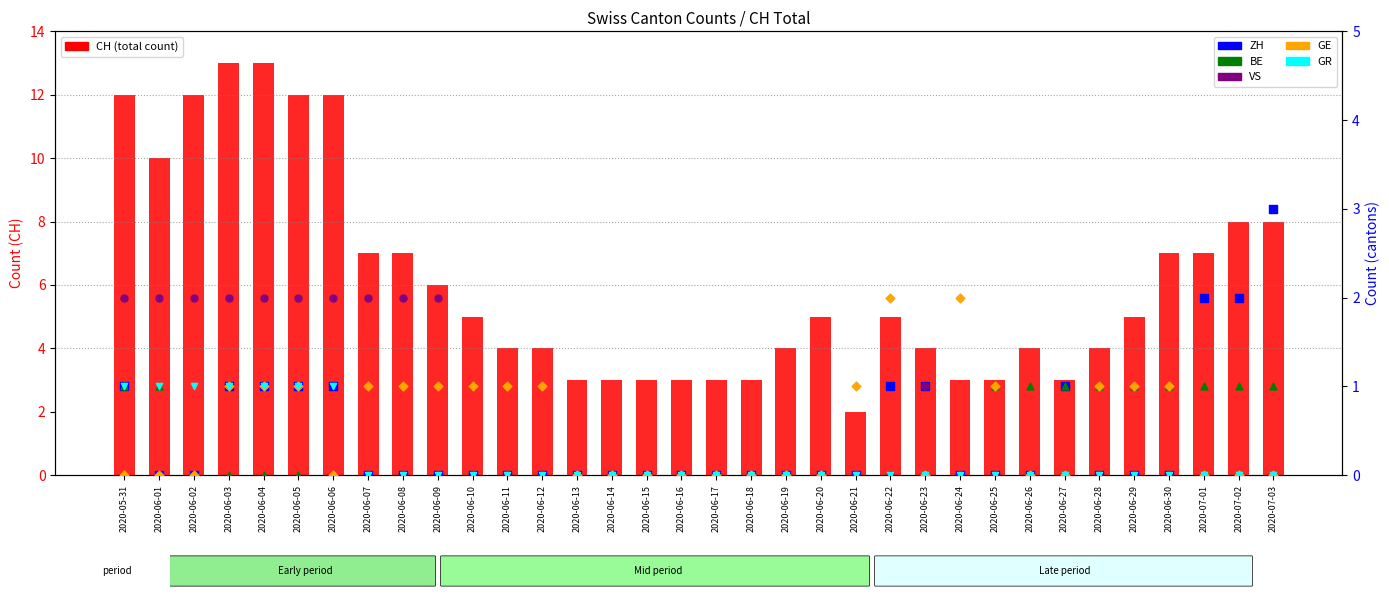

Which series has the largest total across all categories?

CH (total)